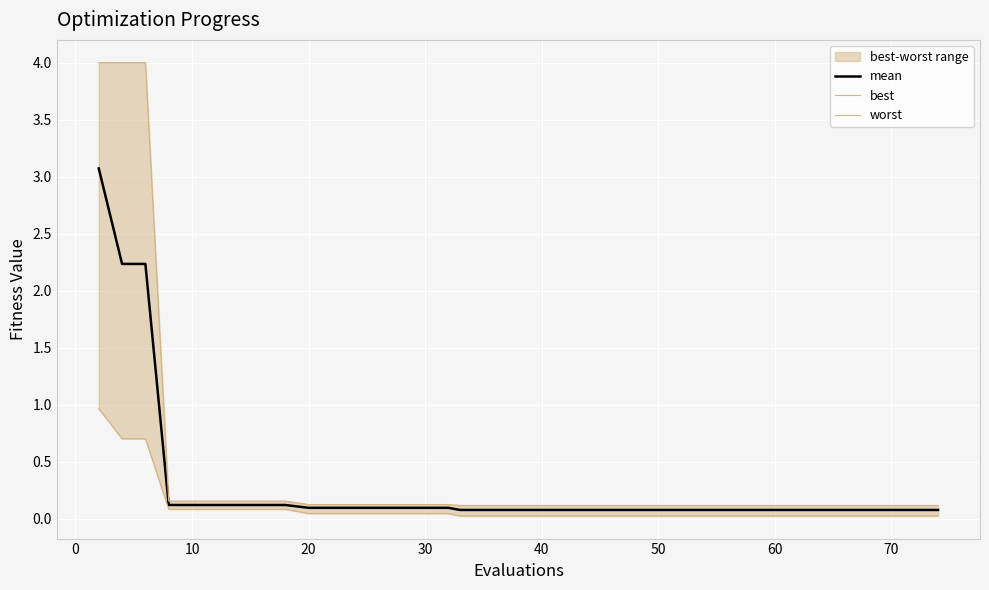

What is the highest value of the mean series?

3.1